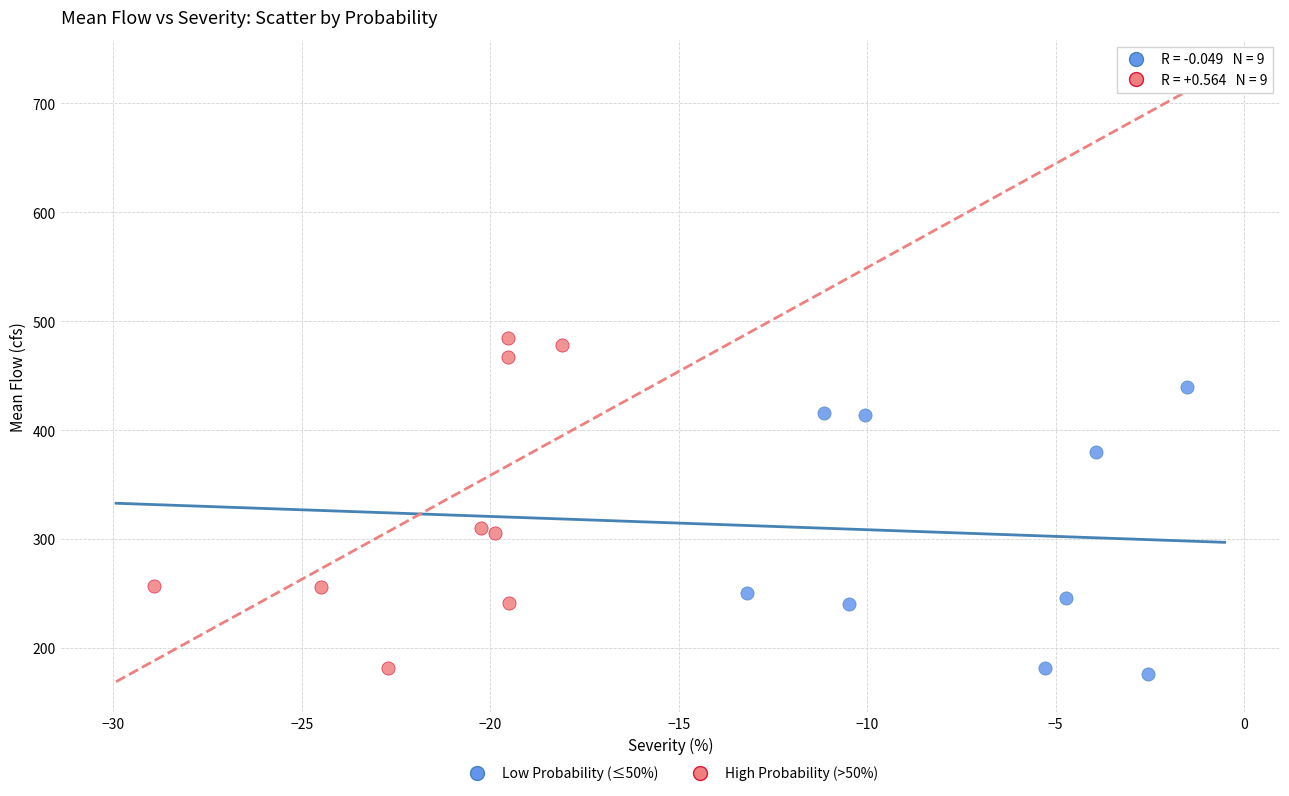

Which series contains the highest Y value?

High Probability (>50%)